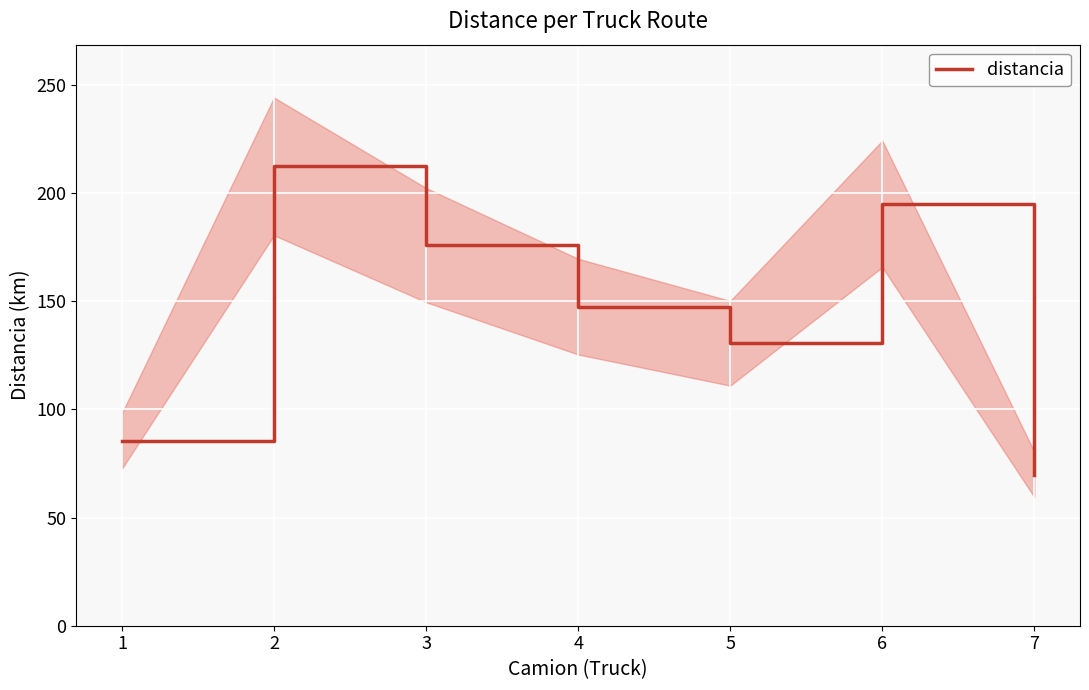

Between 2 and 3, which is larger?

2